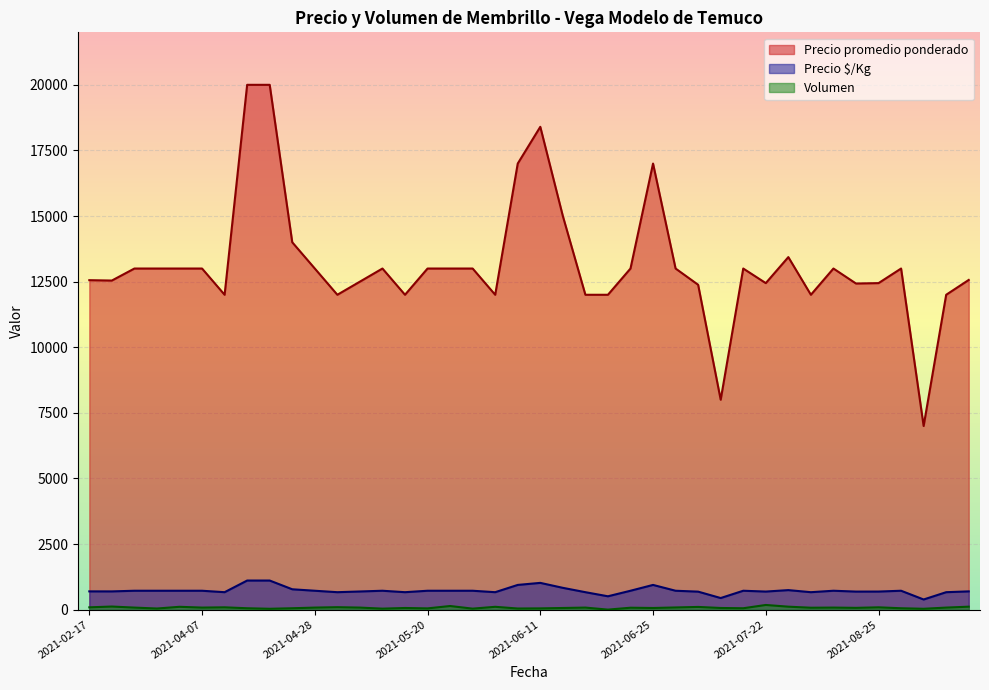

Which series changed the most between 2021-03-29 and 2021-05-18?

Volumen